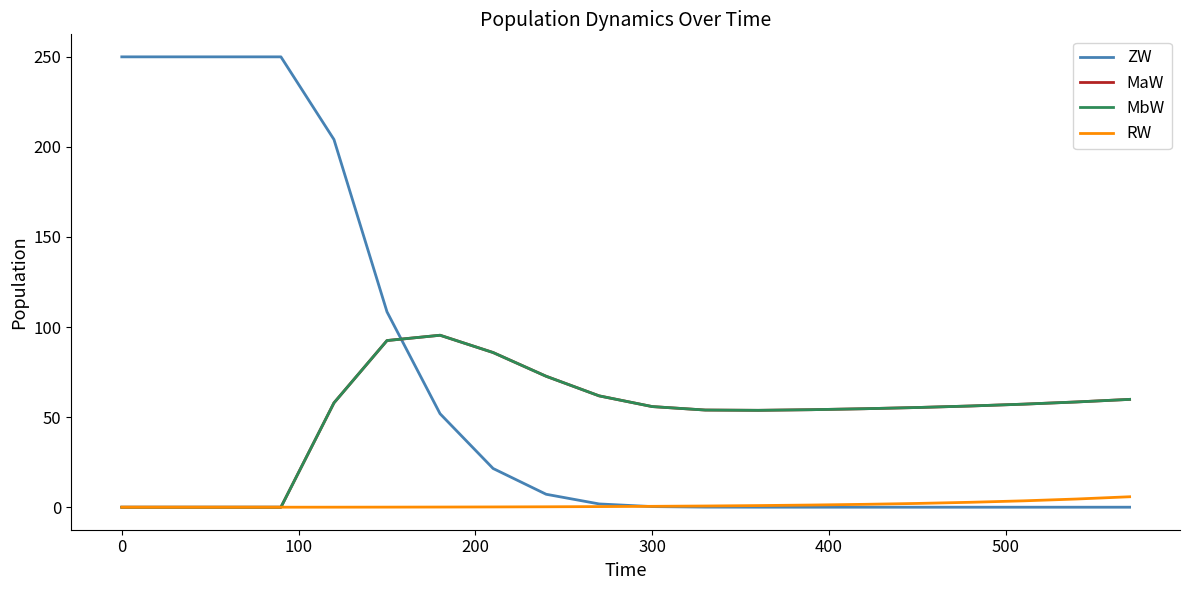

How many categories are shown in the chart?

20